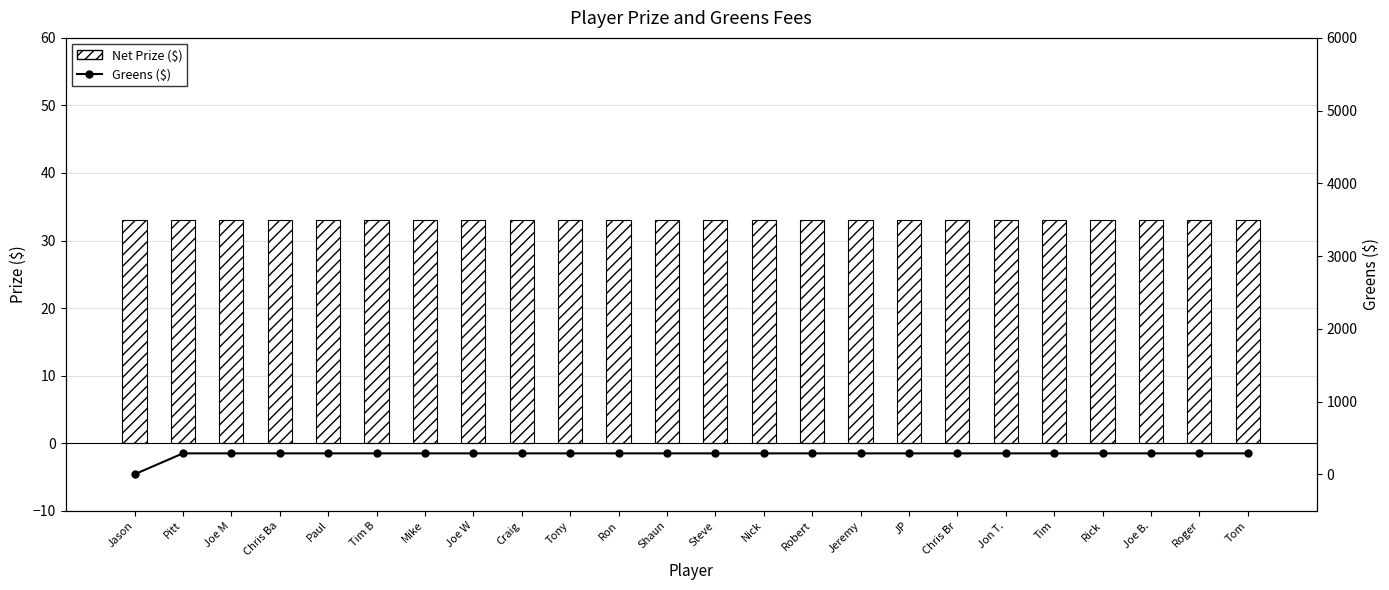

At which category is the sum across all series the highest?

Pitt